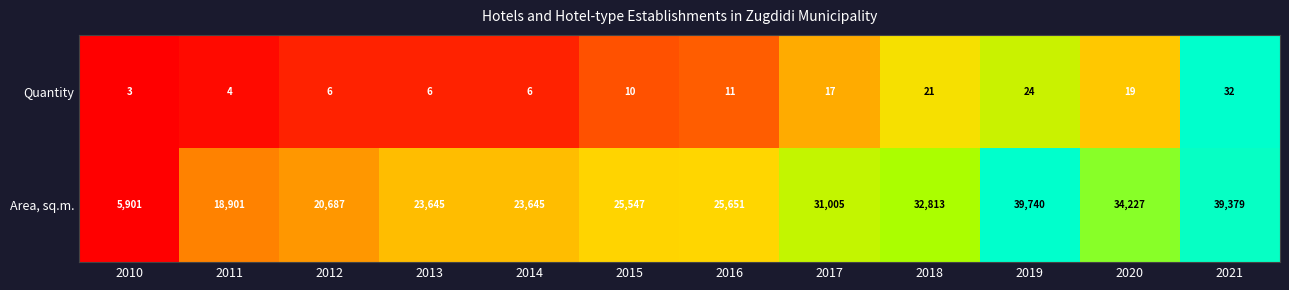

Between 2011 and 2014, which series saw the biggest shift?

Area, sq.m.